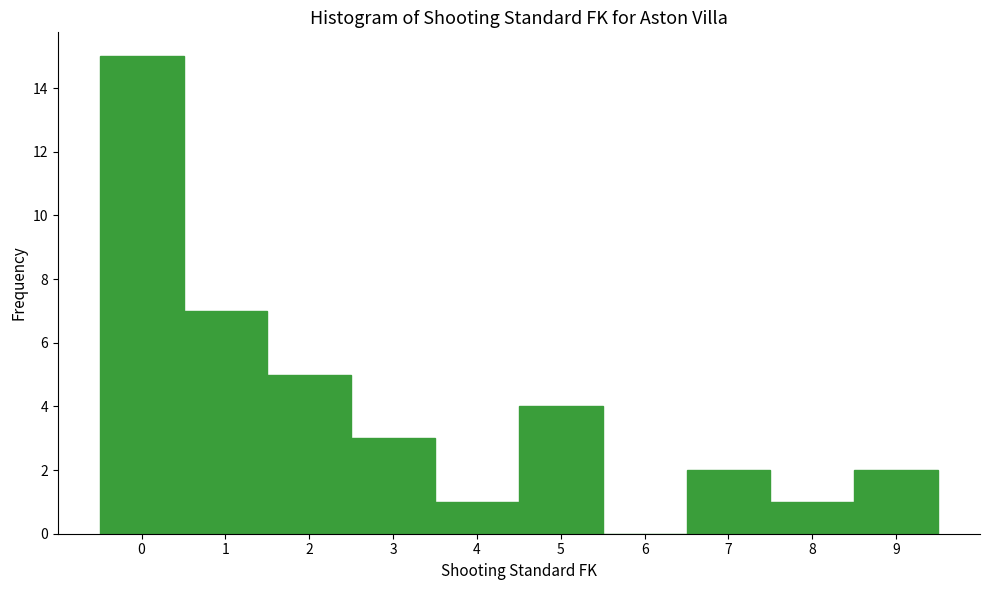

What is the height of the bar covering 3.5 to 4.5 on the x-axis? The values are not printed on the chart, so give them approximately, as read against the axis.

1